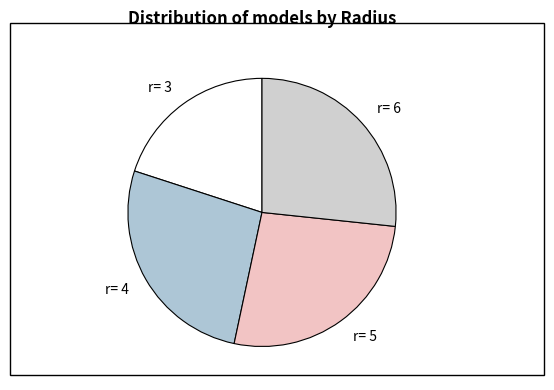

How many slices are in this pie chart?

4